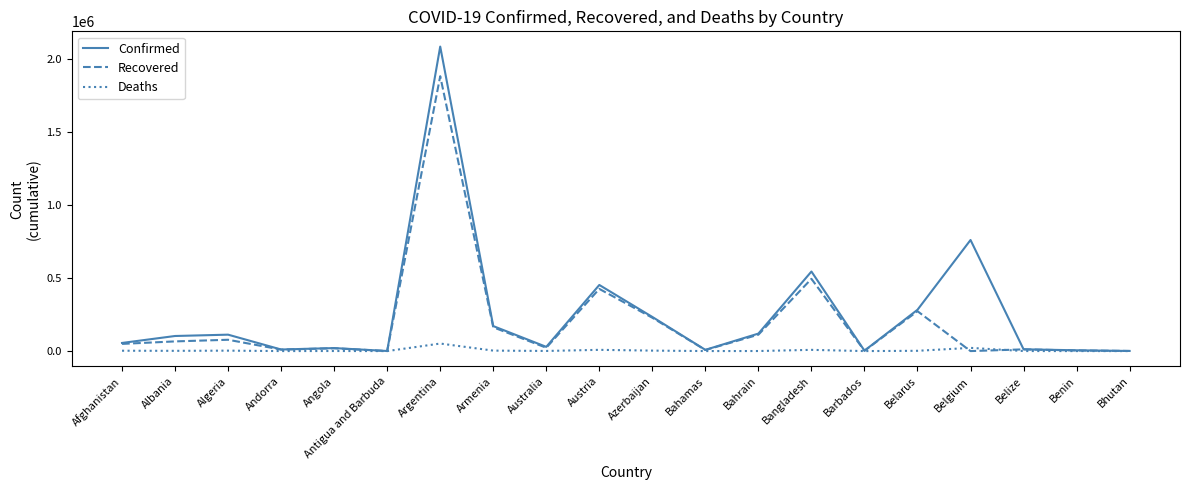

How many distinct data groups are displayed?

3